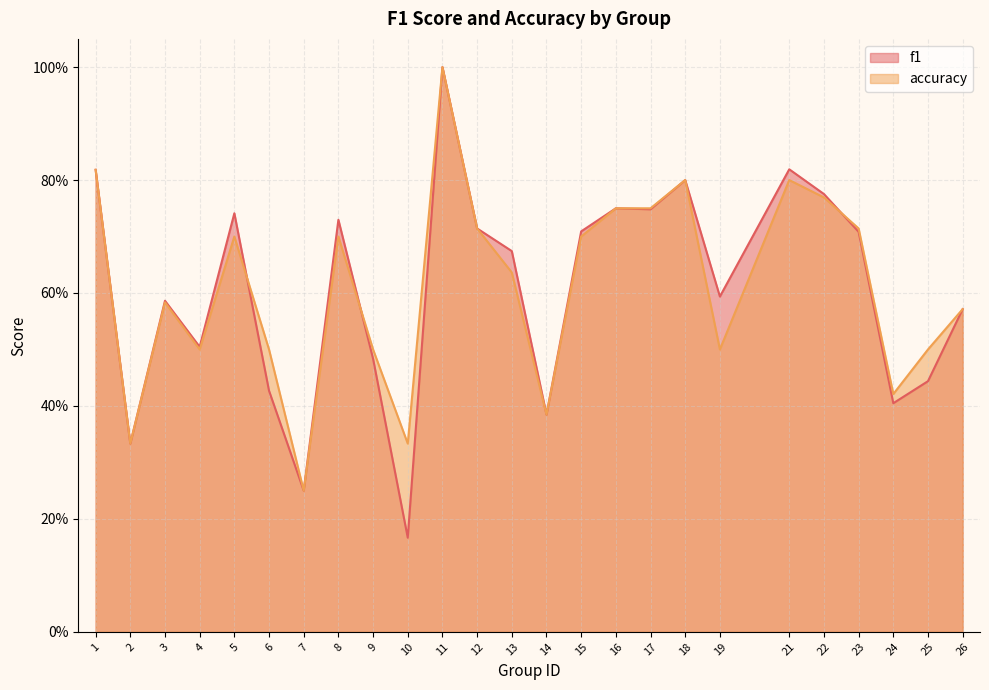

How many lines are shown in the chart?

2